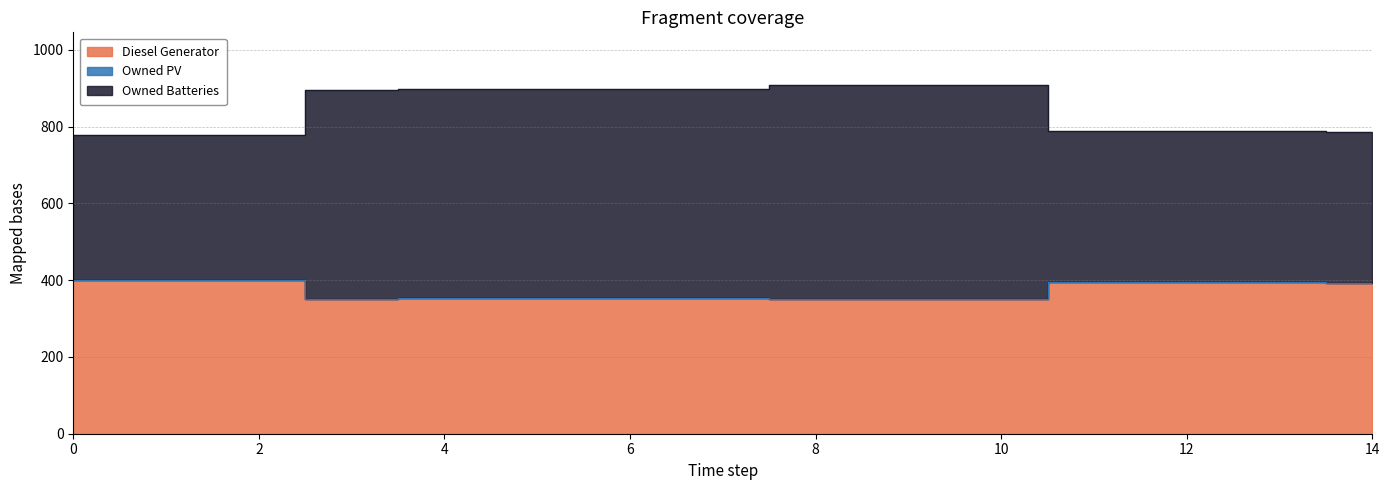

What is the average value of the Diesel Generator series?

373